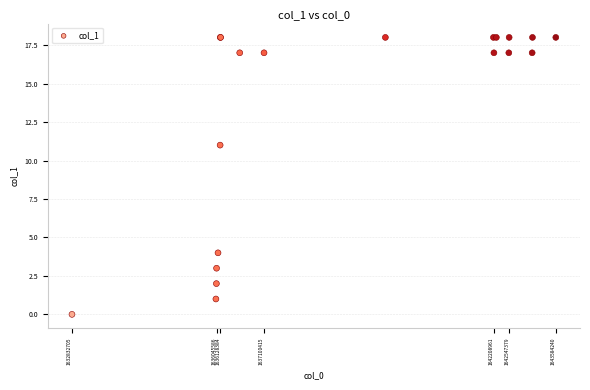

What Y value in the scatter plot is closest to 9?

11